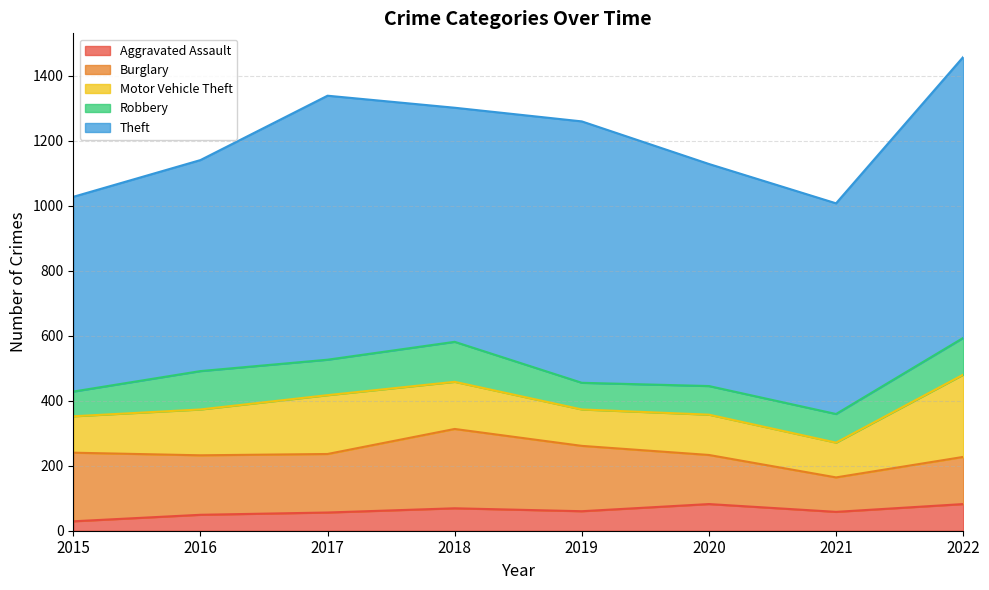

Which label corresponds to the smallest value in the chart?

2015